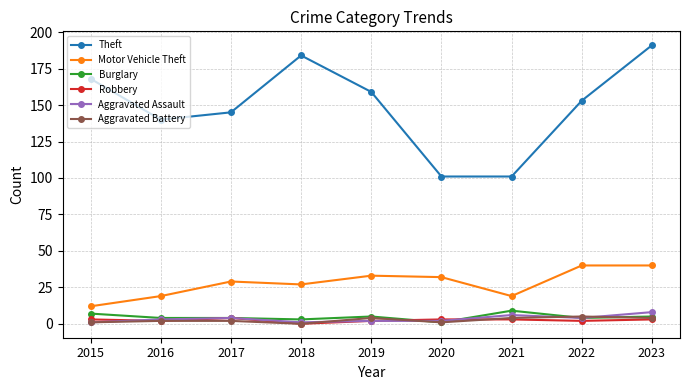

Which category has the highest value across all series?

2023